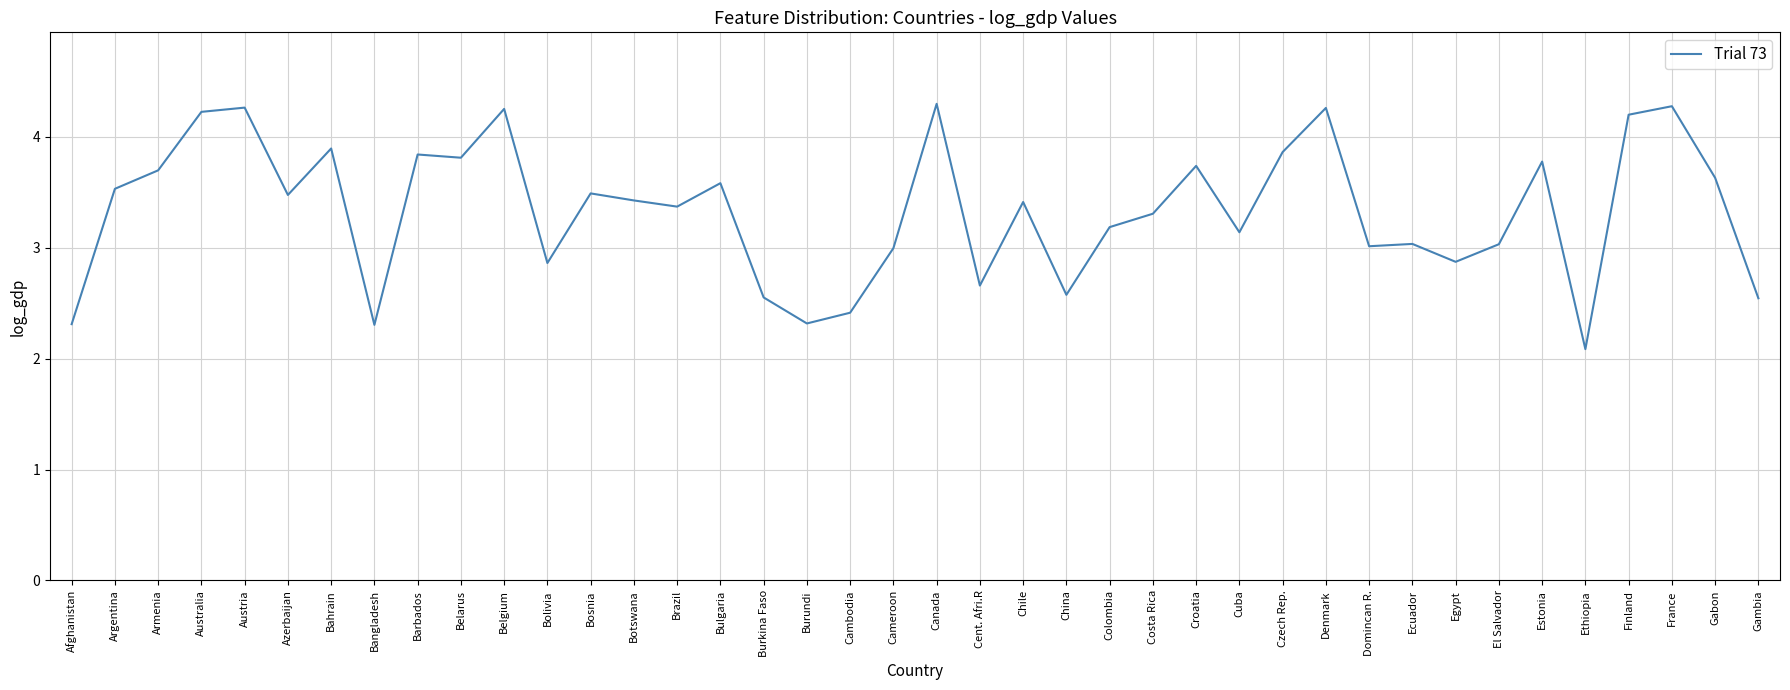

What is the difference between the maximum and minimum values?

2.2